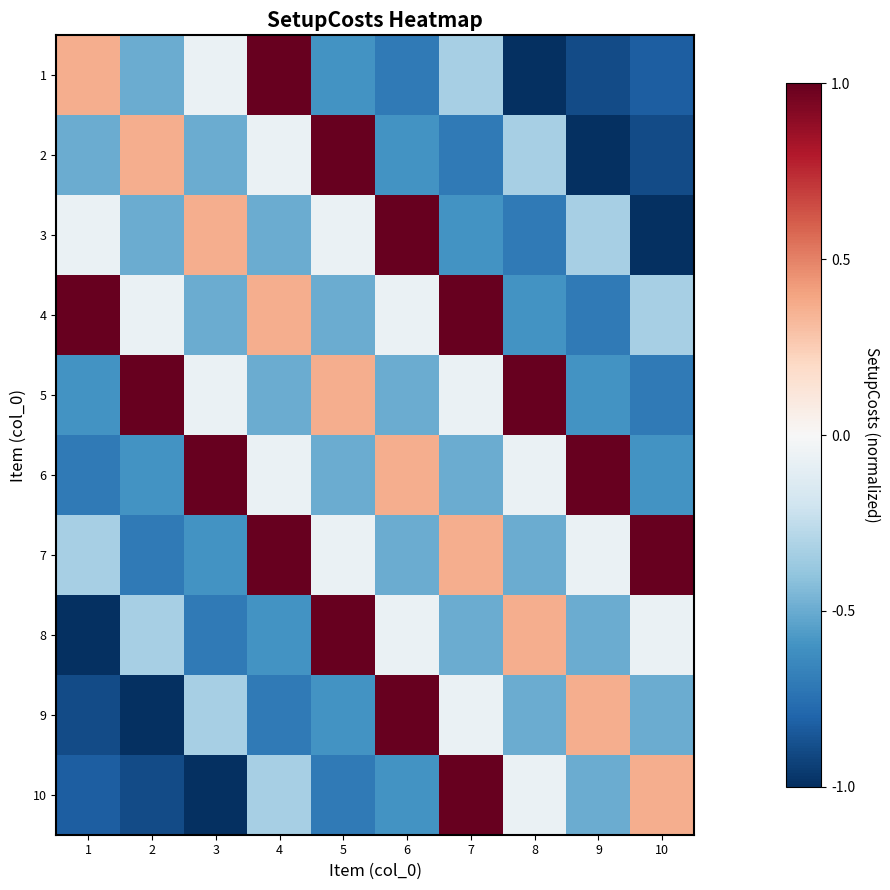

Reading left to right, extract all data points from this chart.

1: 1=0.4	2=-0.5	3=-0.1	4=1.0	5=-0.6	6=-0.7	7=-0.3	8=-1.0	9=-0.9	10=-0.8
2: 1=-0.5	2=0.4	3=-0.5	4=-0.1	5=1.0	6=-0.6	7=-0.7	8=-0.3	9=-1.0	10=-0.9
3: 1=-0.1	2=-0.5	3=0.4	4=-0.5	5=-0.1	6=1.0	7=-0.6	8=-0.7	9=-0.3	10=-1.0
4: 1=1.0	2=-0.1	3=-0.5	4=0.4	5=-0.5	6=-0.1	7=1.0	8=-0.6	9=-0.7	10=-0.3
5: 1=-0.6	2=1.0	3=-0.1	4=-0.5	5=0.4	6=-0.5	7=-0.1	8=1.0	9=-0.6	10=-0.7
6: 1=-0.7	2=-0.6	3=1.0	4=-0.1	5=-0.5	6=0.4	7=-0.5	8=-0.1	9=1.0	10=-0.6
7: 1=-0.3	2=-0.7	3=-0.6	4=1.0	5=-0.1	6=-0.5	7=0.4	8=-0.5	9=-0.1	10=1.0
8: 1=-1.0	2=-0.3	3=-0.7	4=-0.6	5=1.0	6=-0.1	7=-0.5	8=0.4	9=-0.5	10=-0.1
9: 1=-0.9	2=-1.0	3=-0.3	4=-0.7	5=-0.6	6=1.0	7=-0.1	8=-0.5	9=0.4	10=-0.5
10: 1=-0.8	2=-0.9	3=-1.0	4=-0.3	5=-0.7	6=-0.6	7=1.0	8=-0.1	9=-0.5	10=0.4